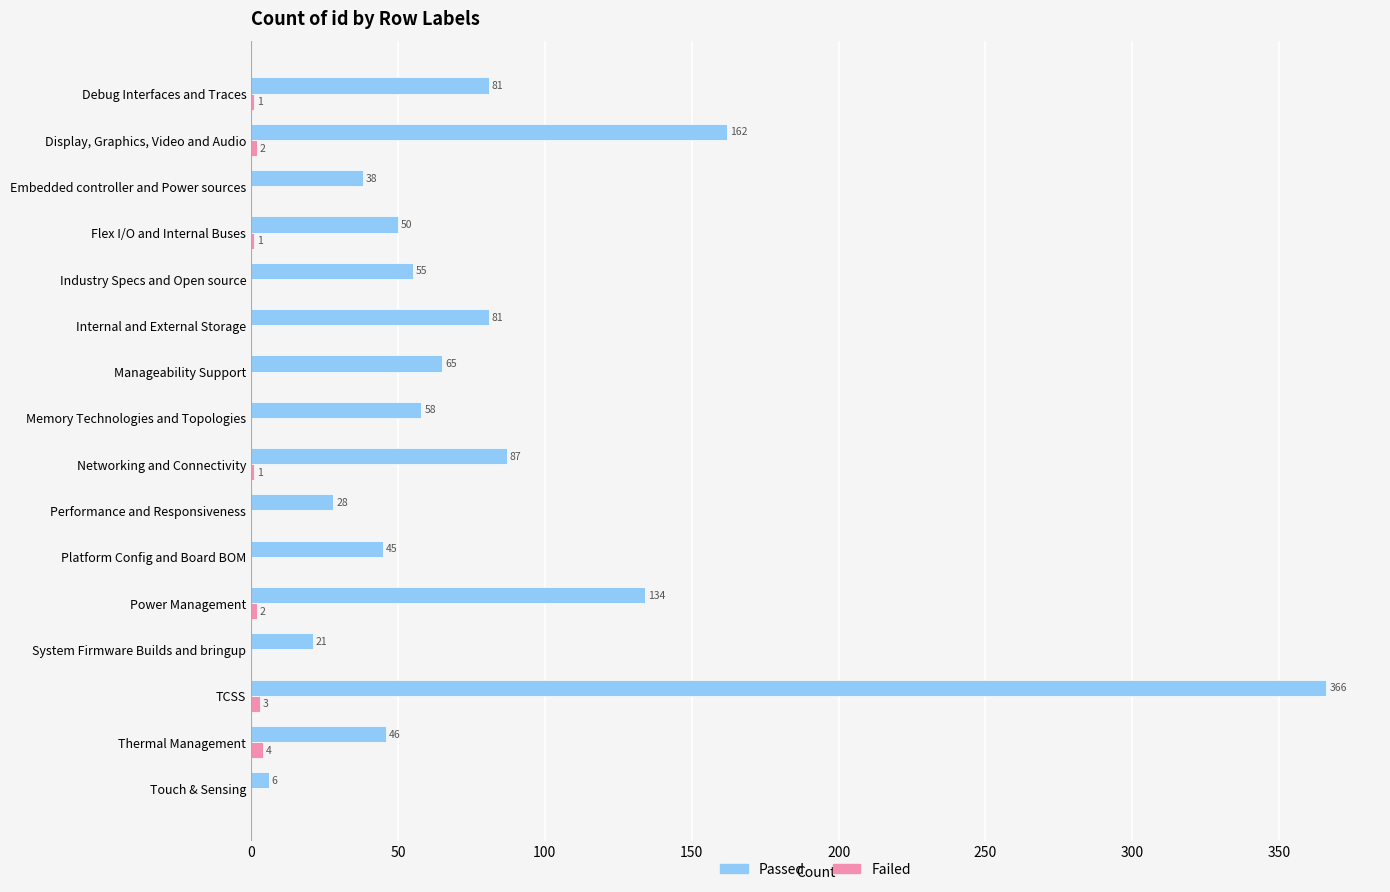

What is the sum of all Passed values?

1323